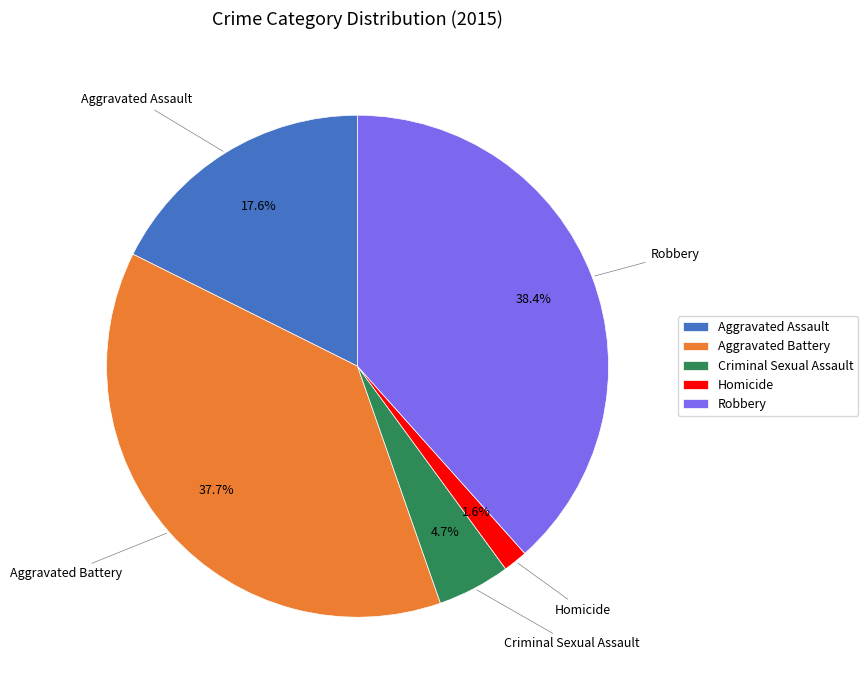

How many slices are in this pie chart?

5